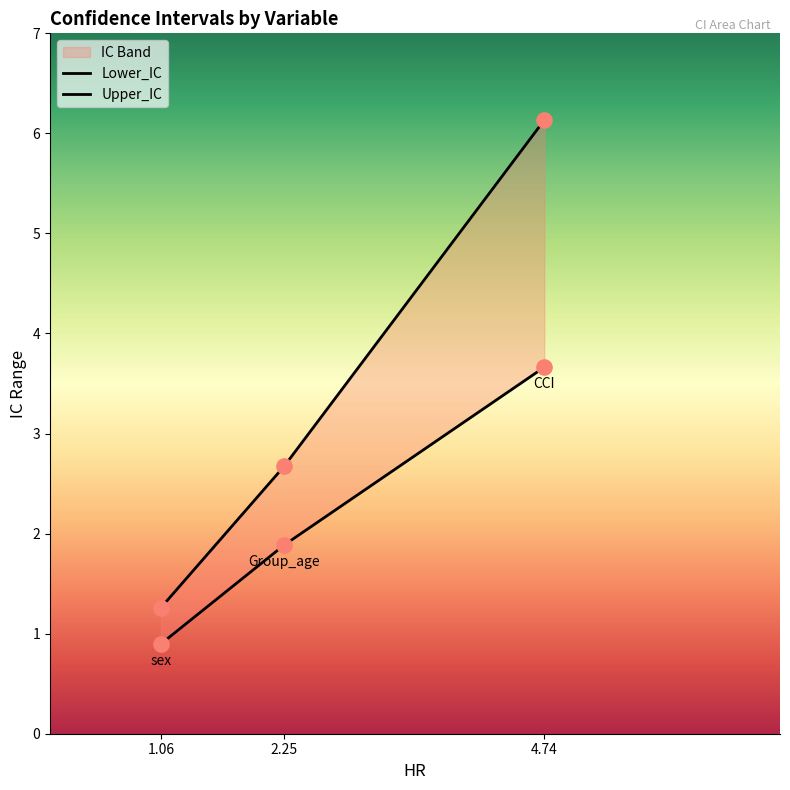

Which series has the largest total across all categories?

Upper_IC